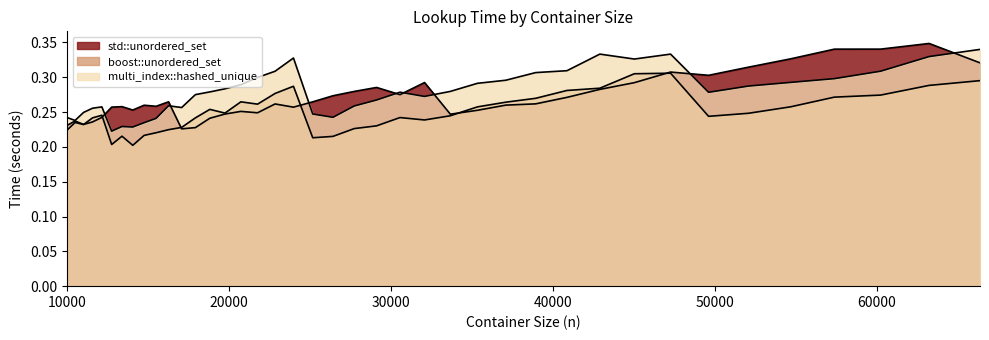

What is the average value of the multi_index::hashed_unique (line) series?

0.3